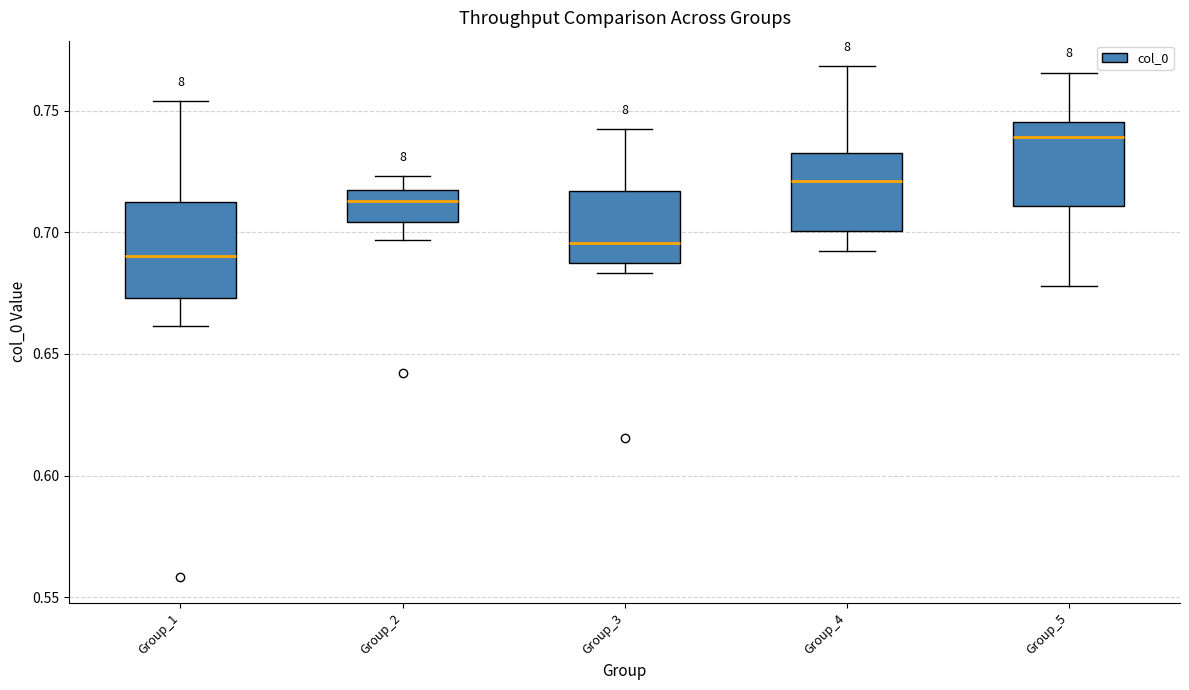

Where is the upper edge of the box for Group_3 on the y-axis? The values are not printed on the chart, so give them approximately, as read against the axis.

0.715